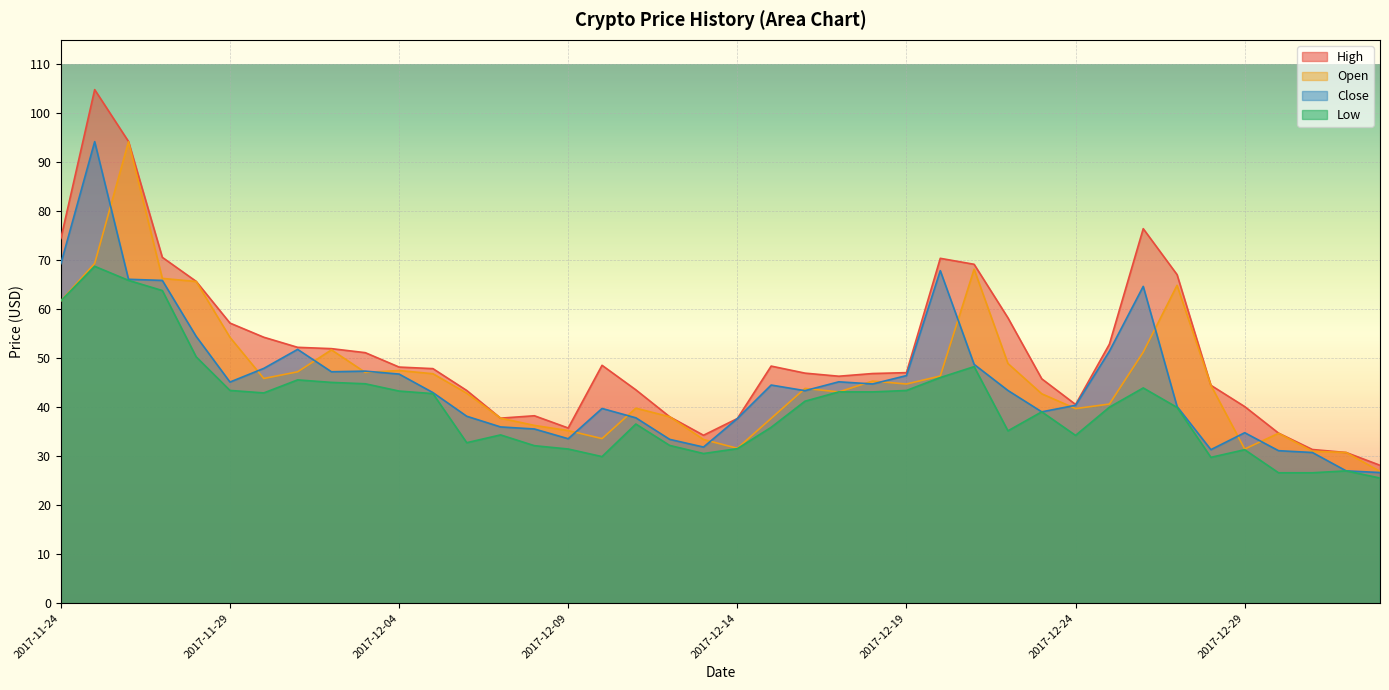

The High series shows 28.8 at 2017-12-28. True or false?

False